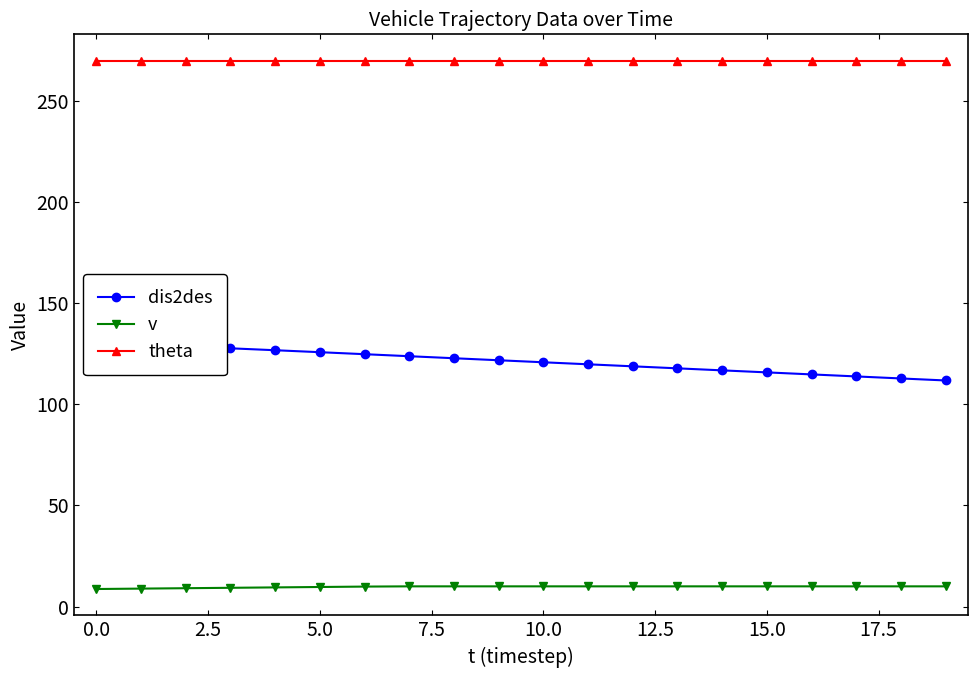

True or false: v and dis2des intersect in this chart.

False